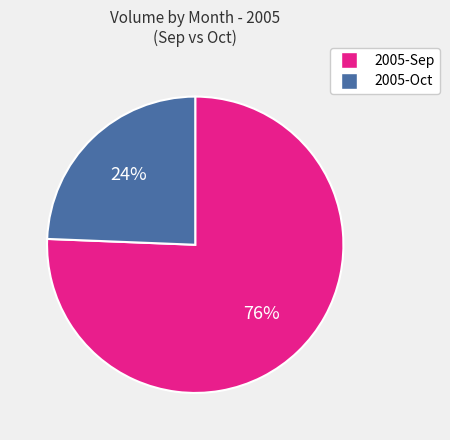

How many slices are in this pie chart?

2